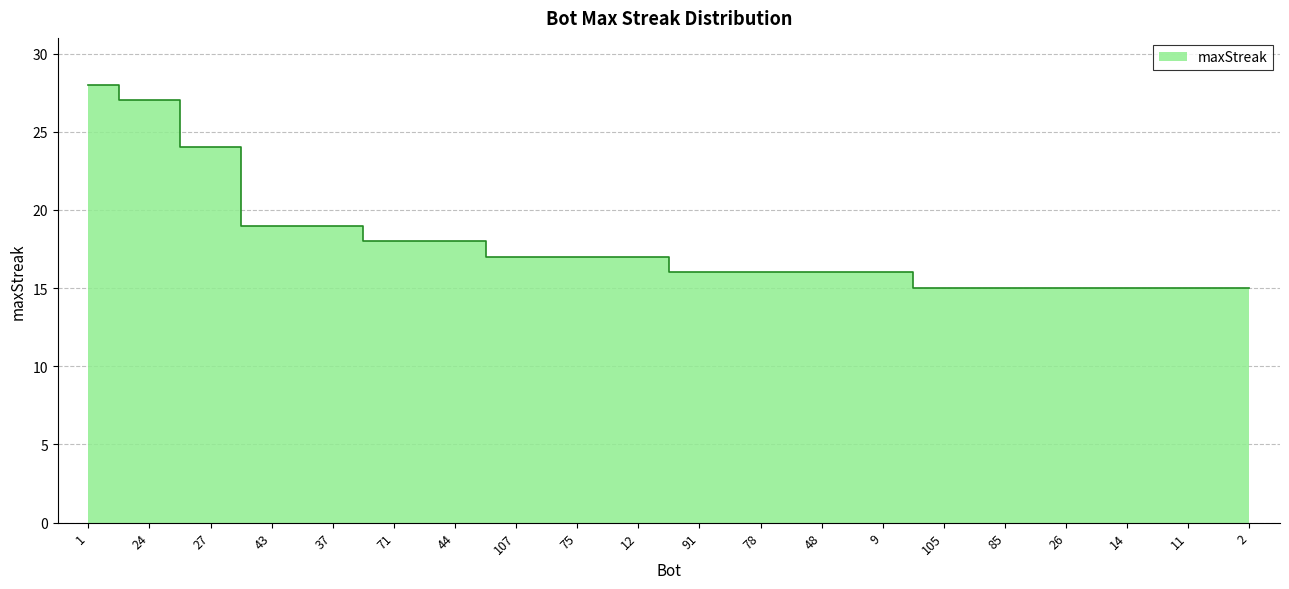

Which has a higher value, 43 or 105?

43